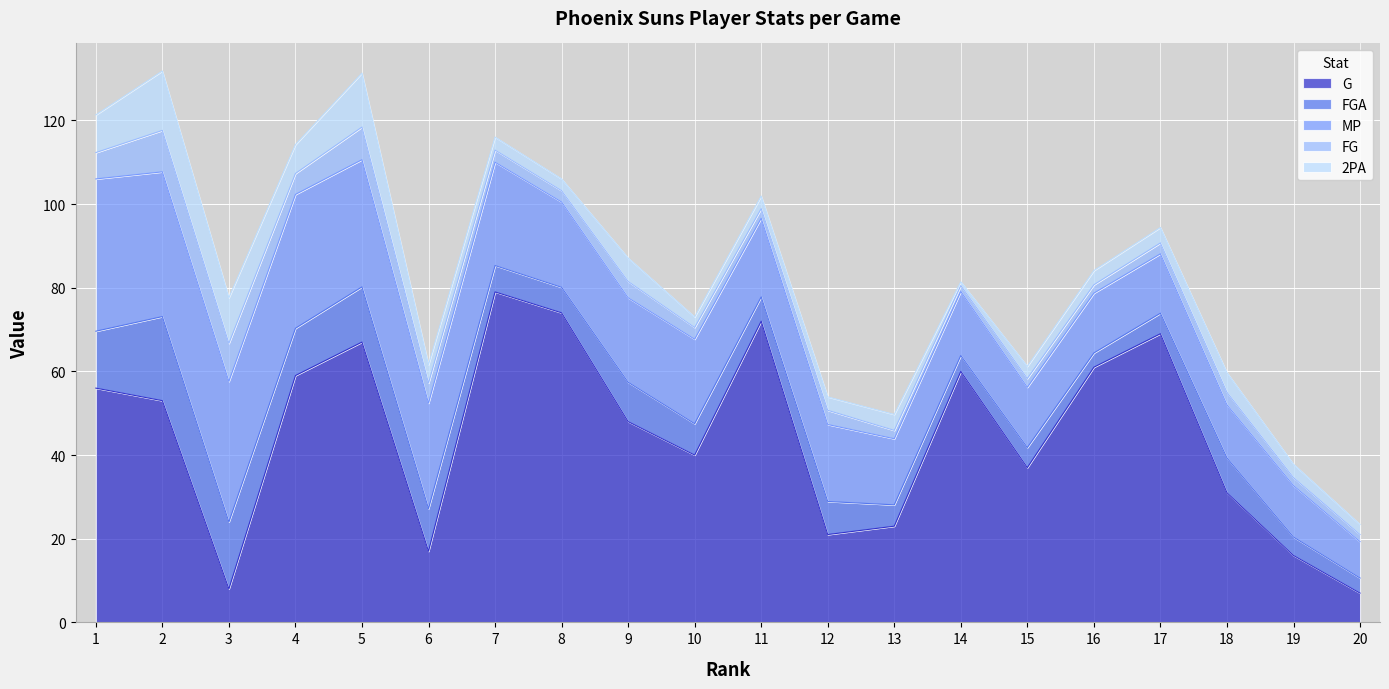

Reading left to right, transcribe all the data shown in this chart.

G: 1=56.0	2=53.0	3=8.0	4=59.0	5=67.0	6=17.0	7=79.0	8=74.0	9=48.0	10=40.0	11=72.0	12=21.0	13=23.0	14=60.0	15=37.0	16=61.0	17=69.0	18=31.0	19=16.0	20=7.0
FGA: 1=13.6	2=20.1	3=16.0	4=11.3	5=13.2	6=10.2	7=6.3	8=6.1	9=9.4	10=7.5	11=5.8	12=7.9	13=5.1	14=3.8	15=4.8	16=3.4	17=4.9	18=8.3	19=4.4	20=3.6
MP: 1=36.4	2=34.6	3=33.6	4=32.0	5=30.4	6=25.2	7=24.7	8=20.4	9=20.2	10=20.2	11=18.8	12=18.4	13=15.8	14=15.3	15=14.4	16=14.3	17=14.2	18=12.7	19=12.3	20=8.7
FG: 1=6.3	2=9.9	3=9.1	4=5.0	5=7.8	6=4.8	7=2.9	8=2.7	9=3.9	10=2.8	11=2.3	12=3.4	13=2.0	14=1.4	15=2.1	16=2.0	17=2.6	18=3.0	19=1.9	20=1.7
2PA: 1=9.0	2=14.2	3=10.9	4=6.9	5=12.9	6=4.4	7=3.1	8=2.8	9=5.6	10=2.5	11=3.0	12=3.2	13=3.8	14=0.9	15=2.9	16=3.4	17=3.7	18=4.7	19=3.2	20=2.4